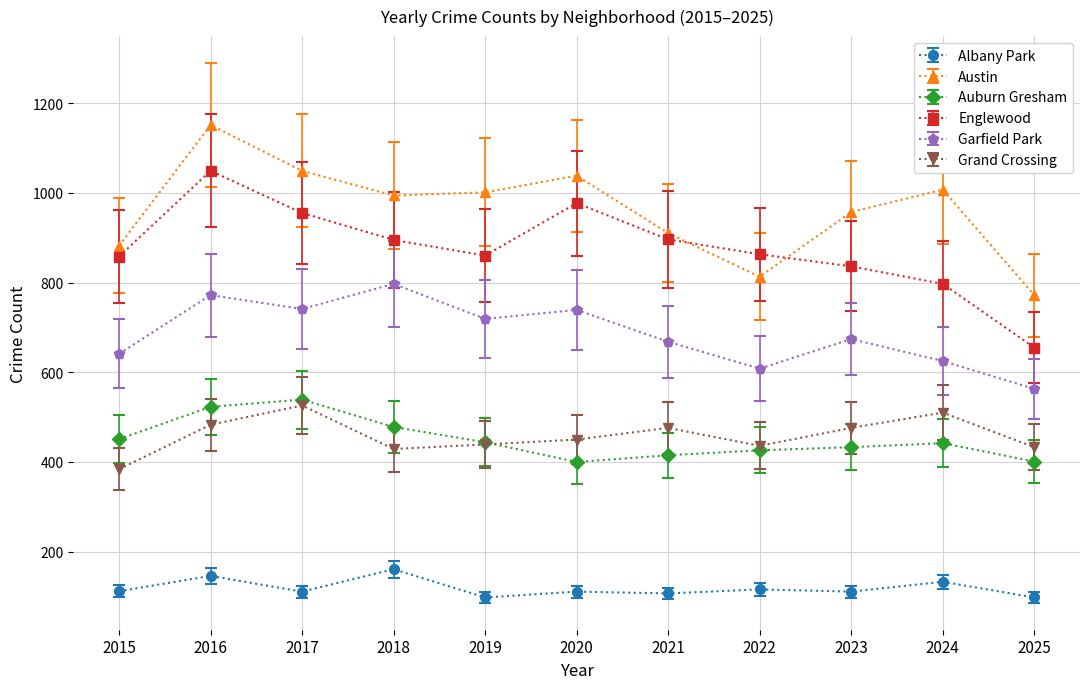

True or false: Austin and Garfield Park cross at least once.

False